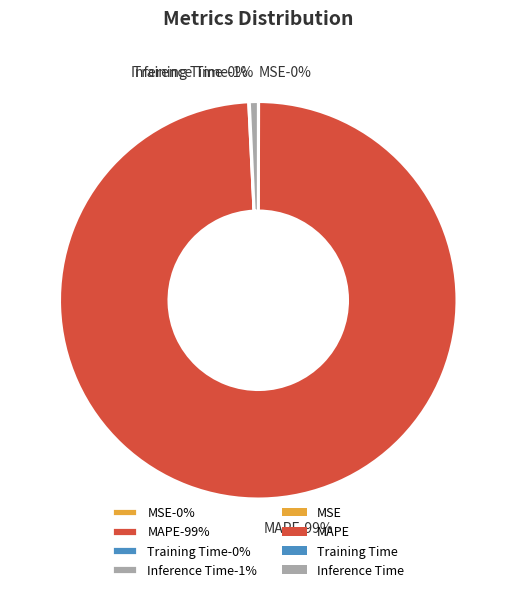

True or false: Training Time accounts for 1% of the total.

False